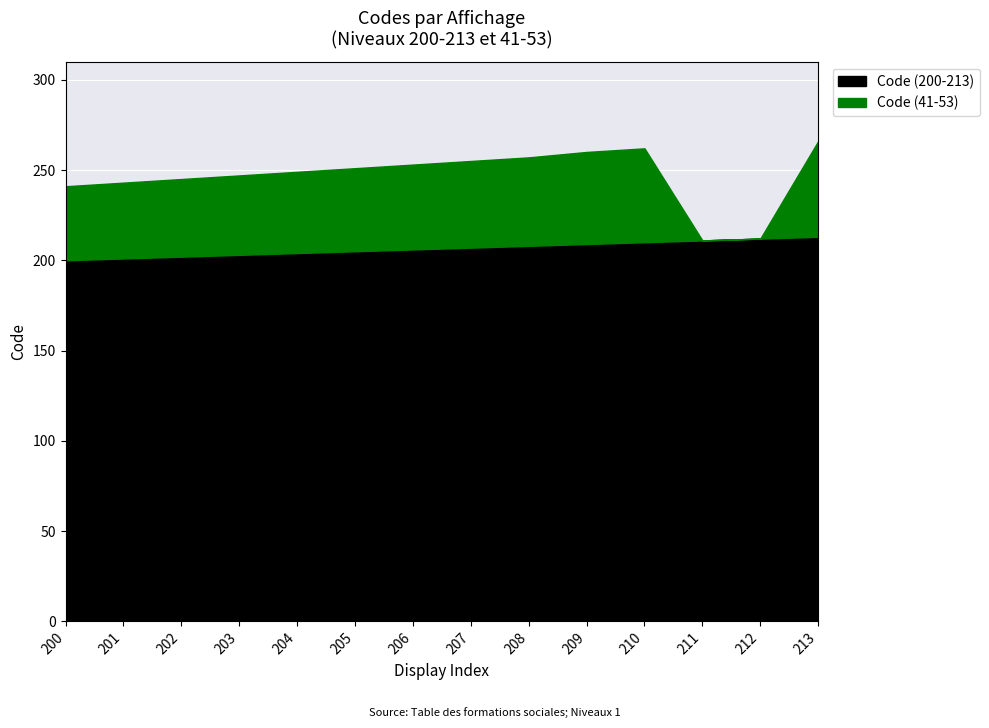

What is the value of the Code (41-53) point at the 10th from the left?

51